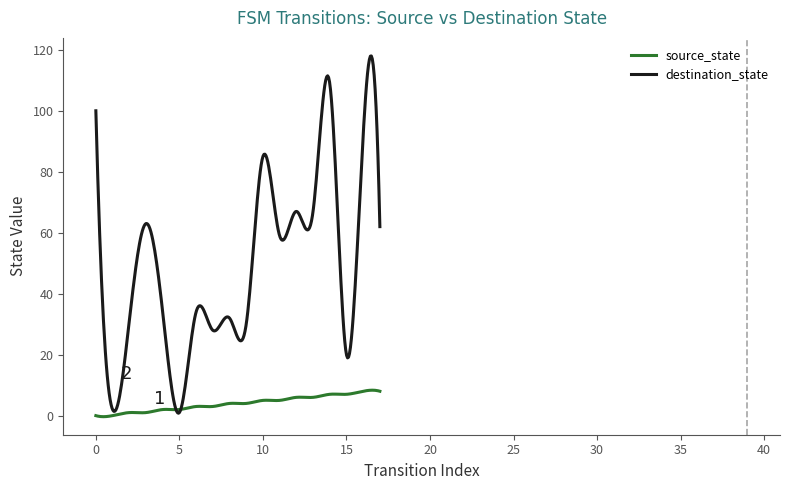

Which series has the largest total across all categories?

destination_state